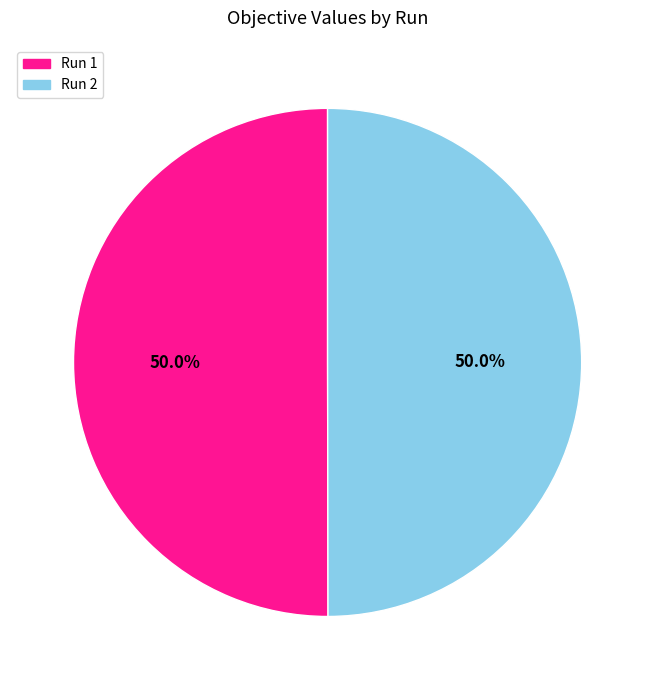

How many segments does this pie chart have?

2